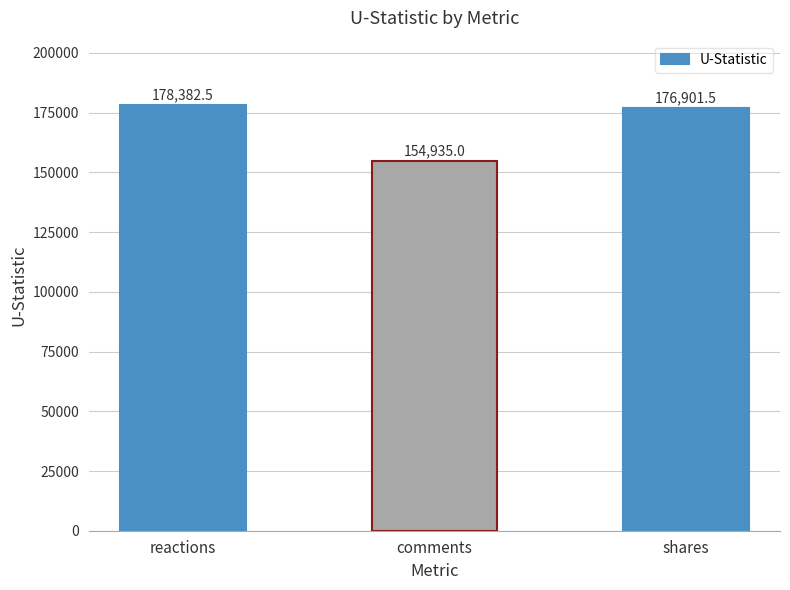

What is the sum of the values at shares and reactions?

355284.0